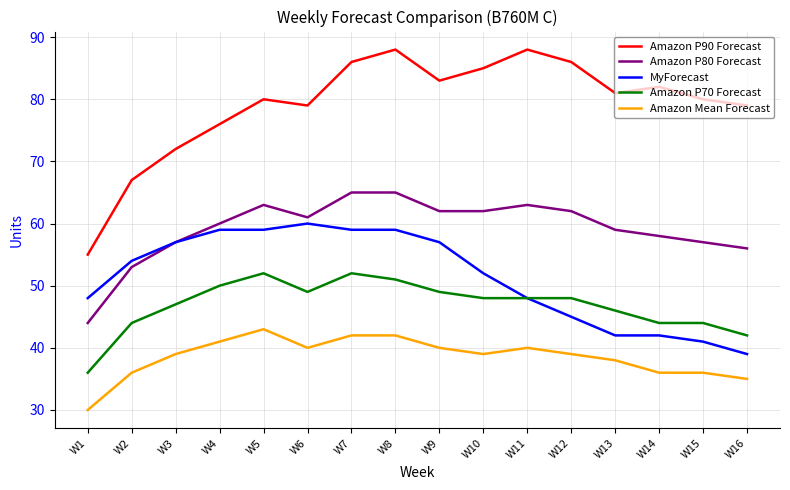

Which series has the widest spread of values?

Amazon P90 Forecast